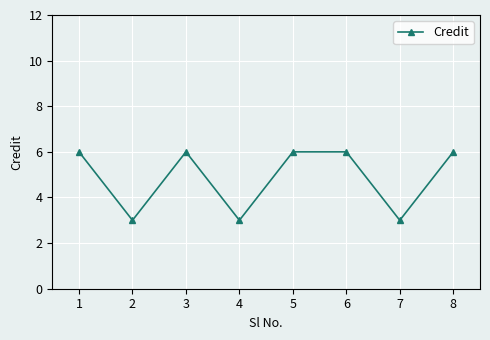

What is the greatest value displayed?

6